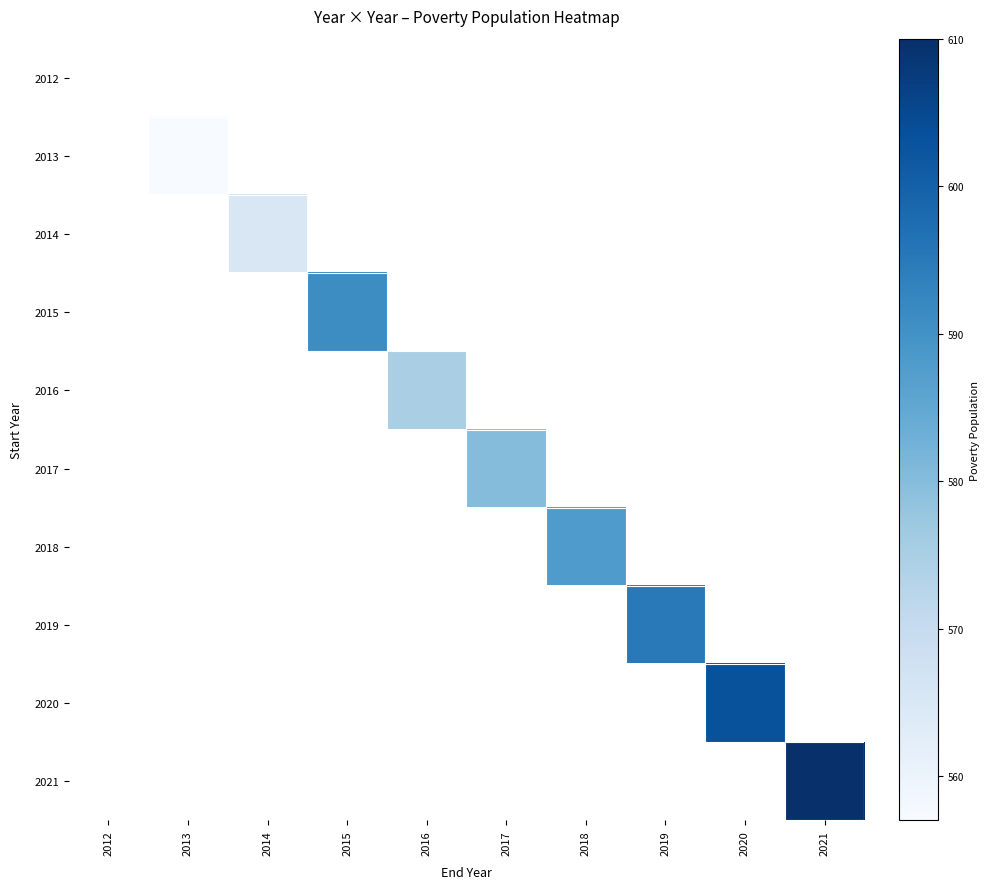

Rank the categories by 2020 value from lowest to highest.

2012, 2013, 2014, 2015, 2016, 2017, 2018, 2019, 2020, 2021